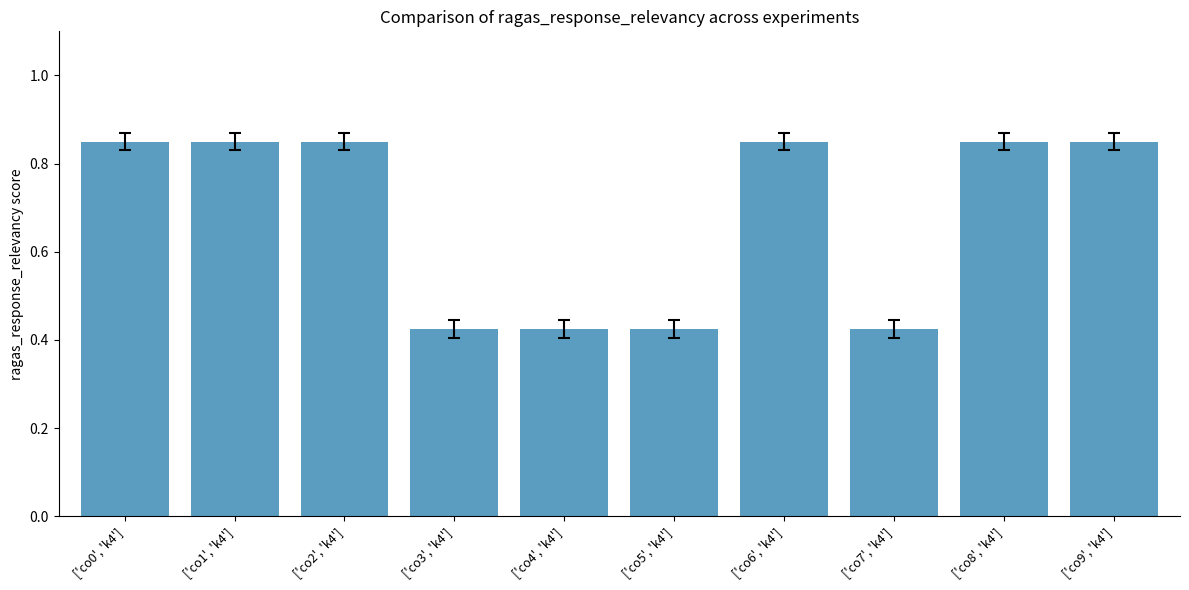

What position from the left is ['co4', 'k4']?

5